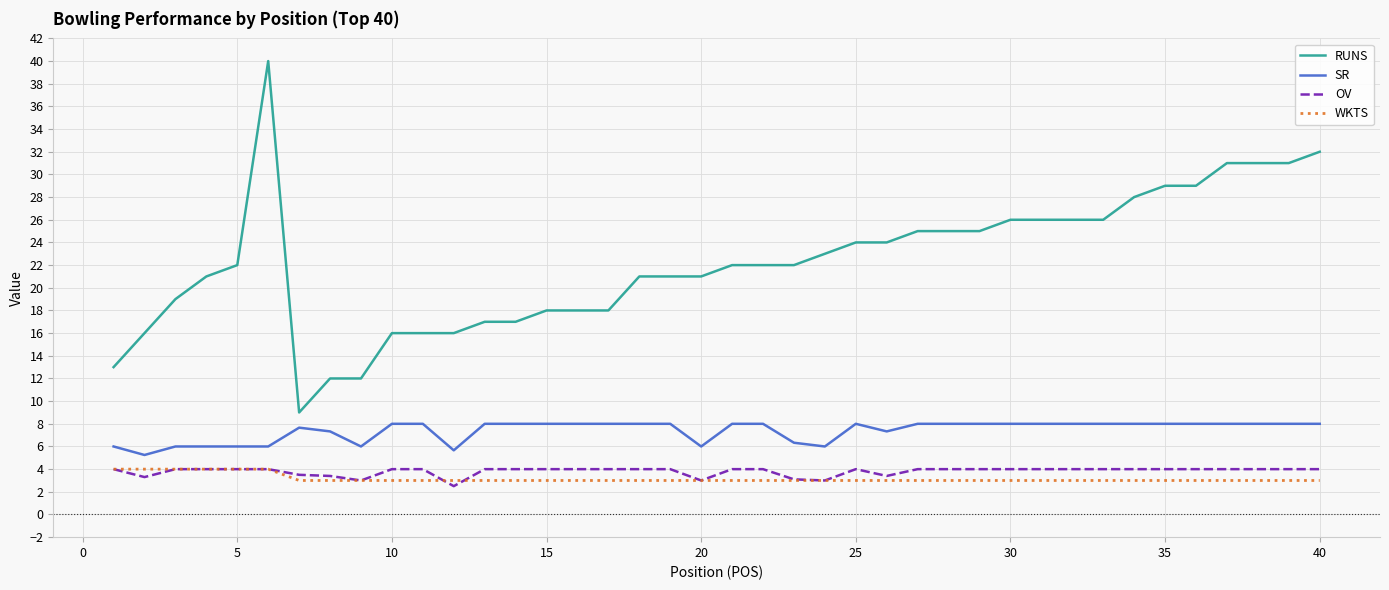

Which series has the largest total across all categories?

RUNS